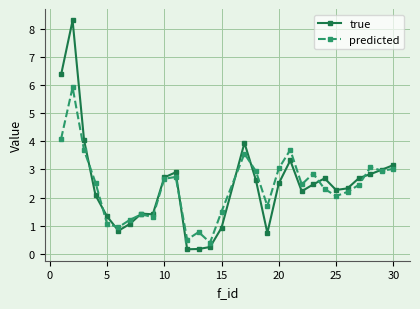

Rank the series by their maximum value, from lowest to highest.

predicted, true